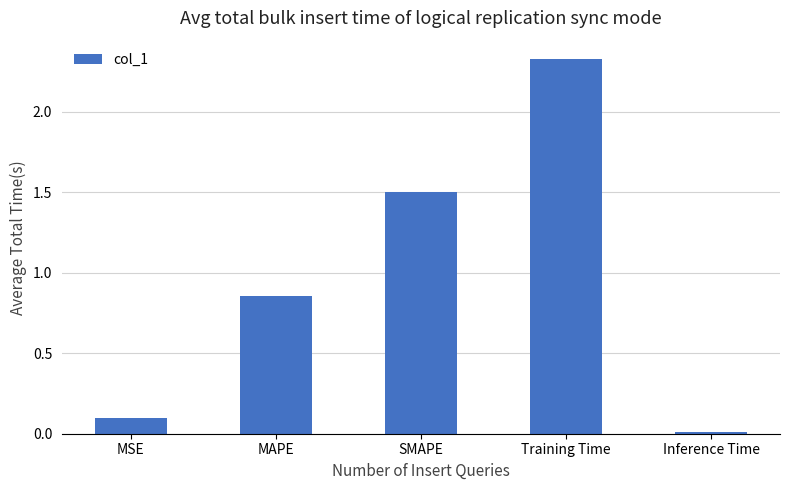

Which label corresponds to the largest value in the chart?

Training Time